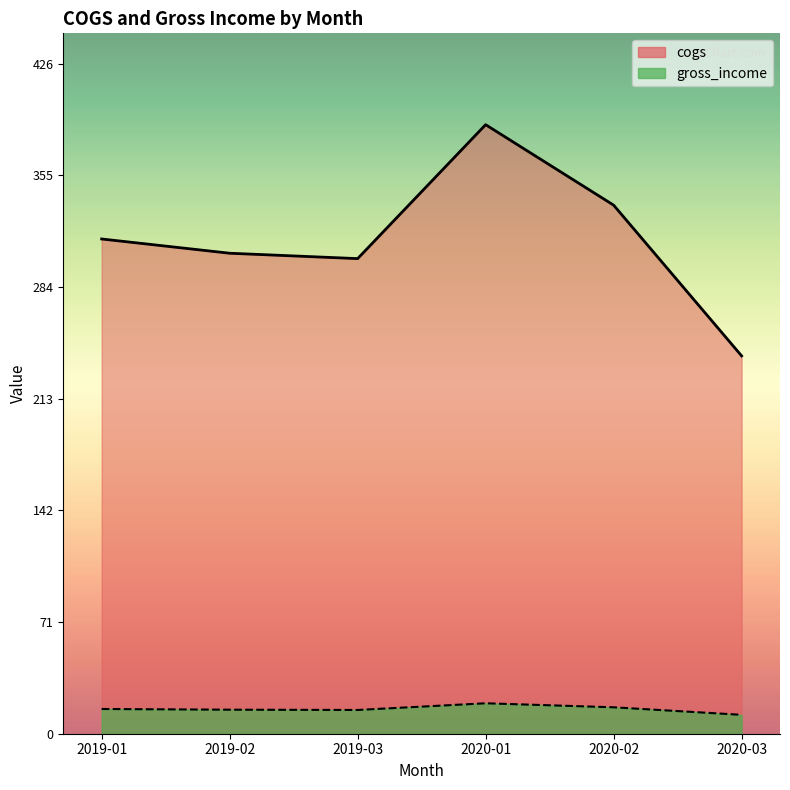

What is the minimum value shown in the chart?

12.0